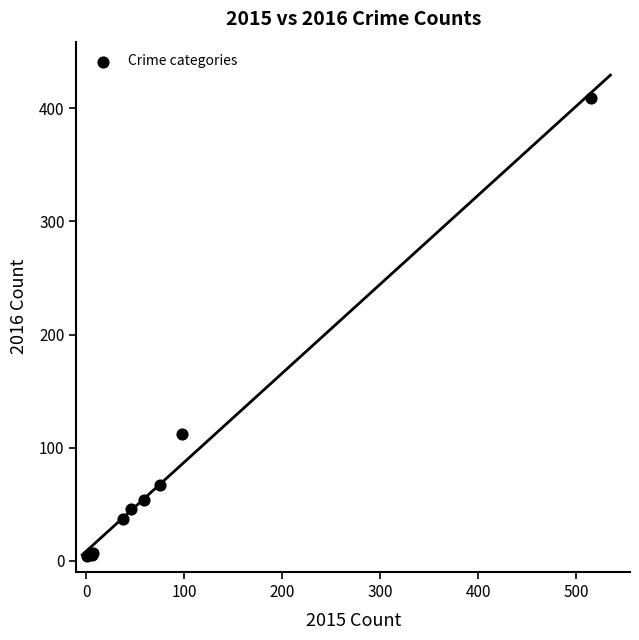

What Y value in the scatter plot is closest to 206?

112